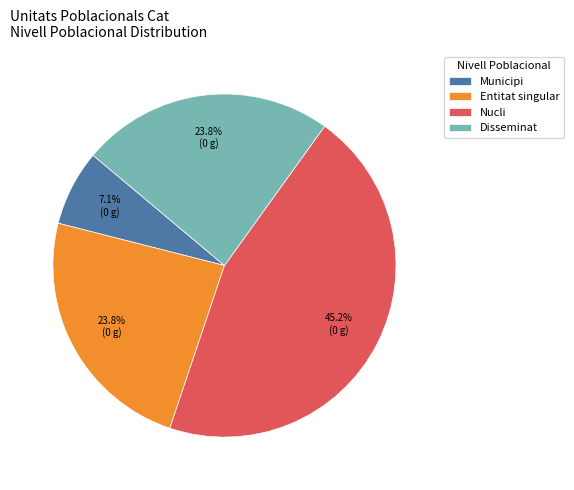

Does any single category account for the majority?

No